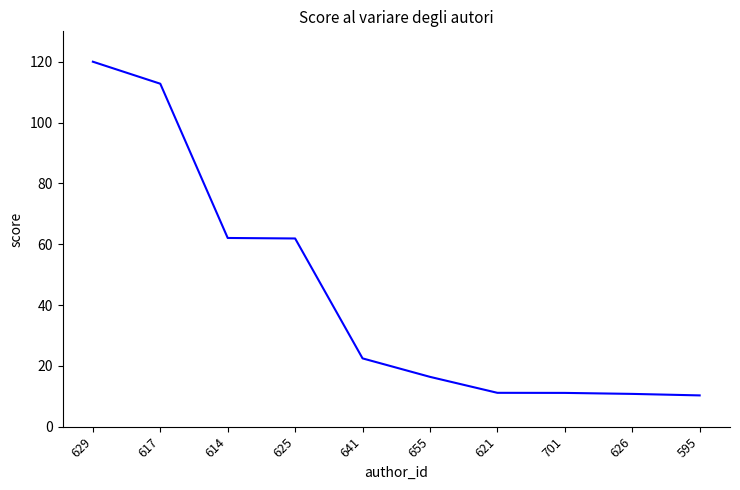

Between 626 and 614, which is larger?

614